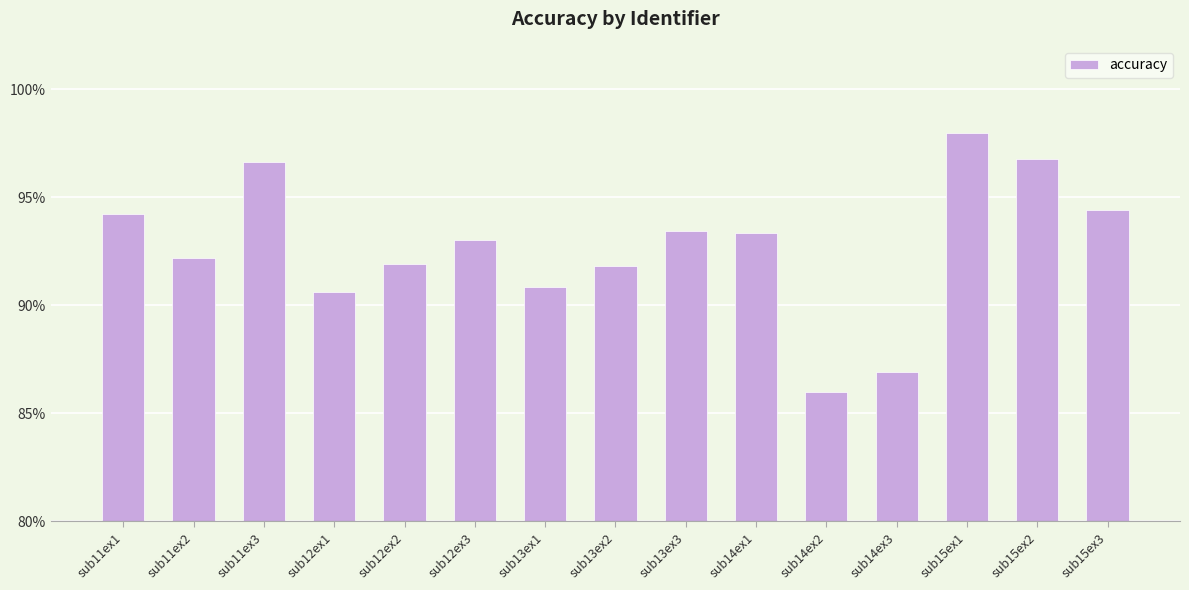

How many values are below 93?

7